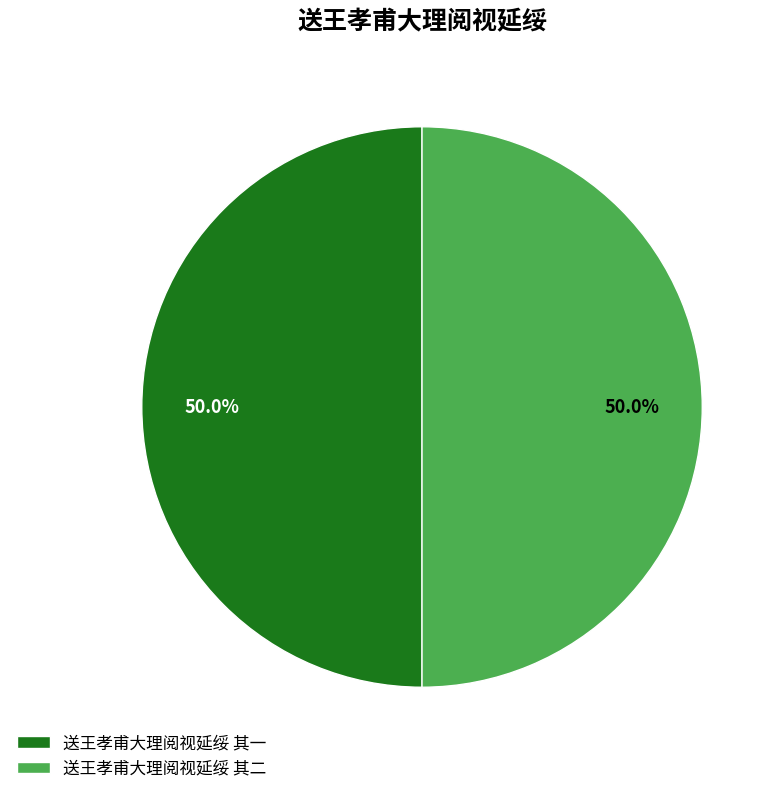

Approximately how many times larger is the value at 送王孝甫大理阅视延绥 其二 compared to 送王孝甫大理阅视延绥 其一?

1.0